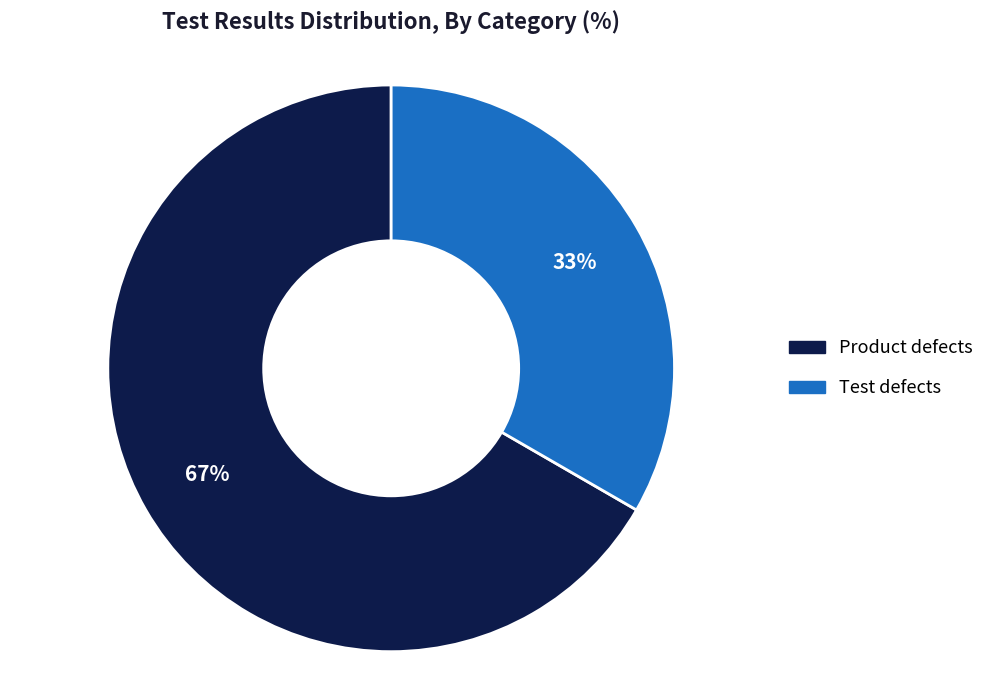

How many slices are in this pie chart?

2